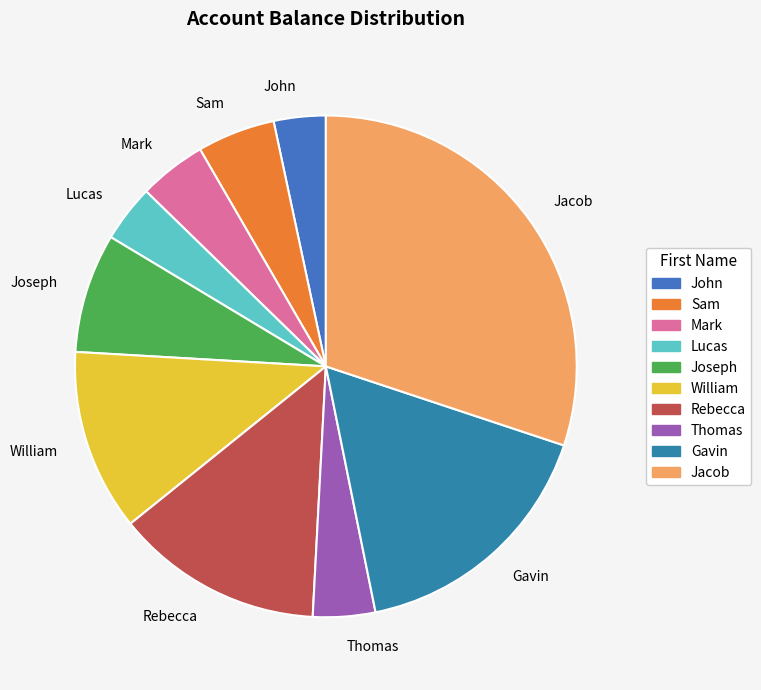

The Jacob slice represents 42% of the pie. True or false?

False